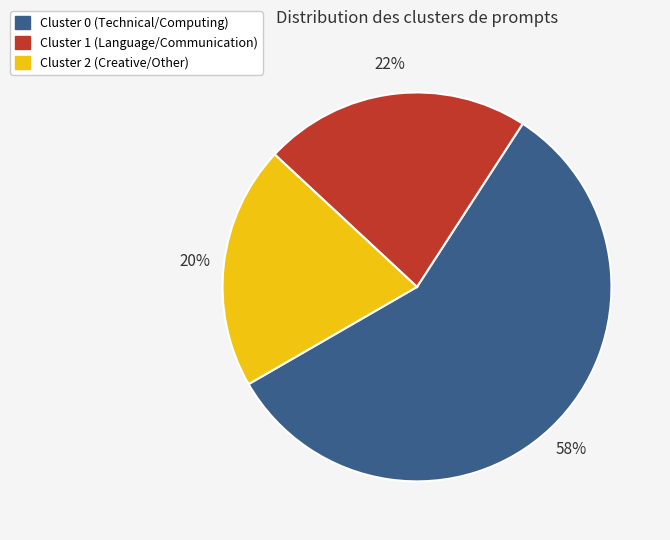

Between Cluster 2 and Cluster 0, which is larger?

Cluster 0